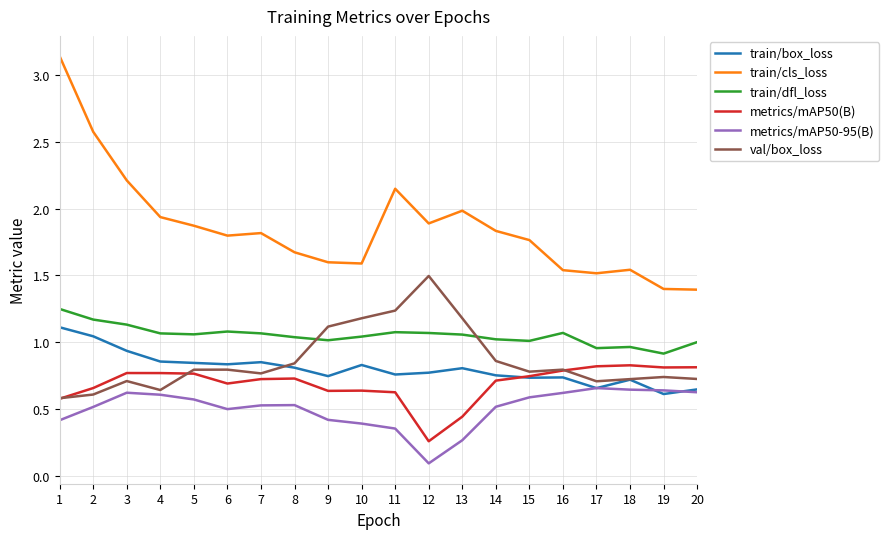

Which series has the widest spread of values?

train/cls_loss